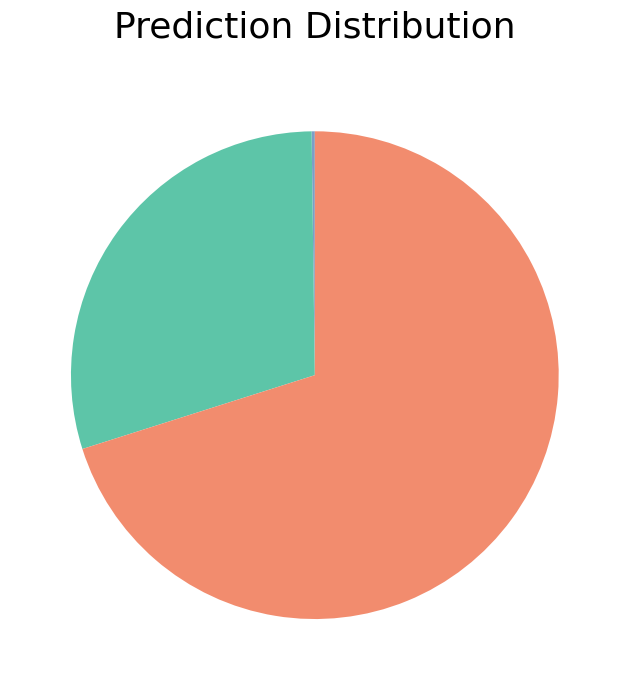

Is there any slice that represents more than half of the pie?

Yes